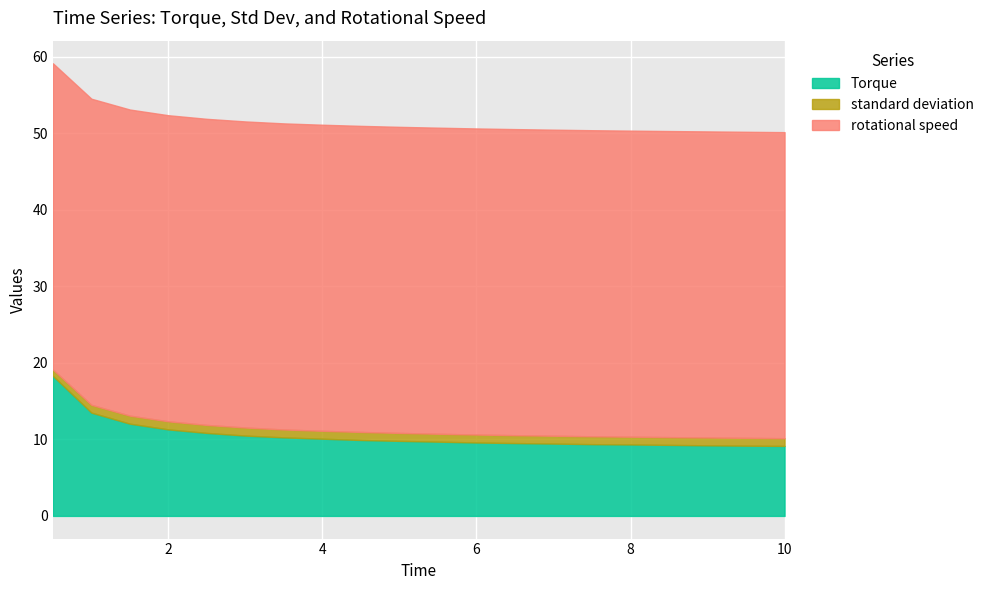

What is the total value across all series at 2.0?

52.4